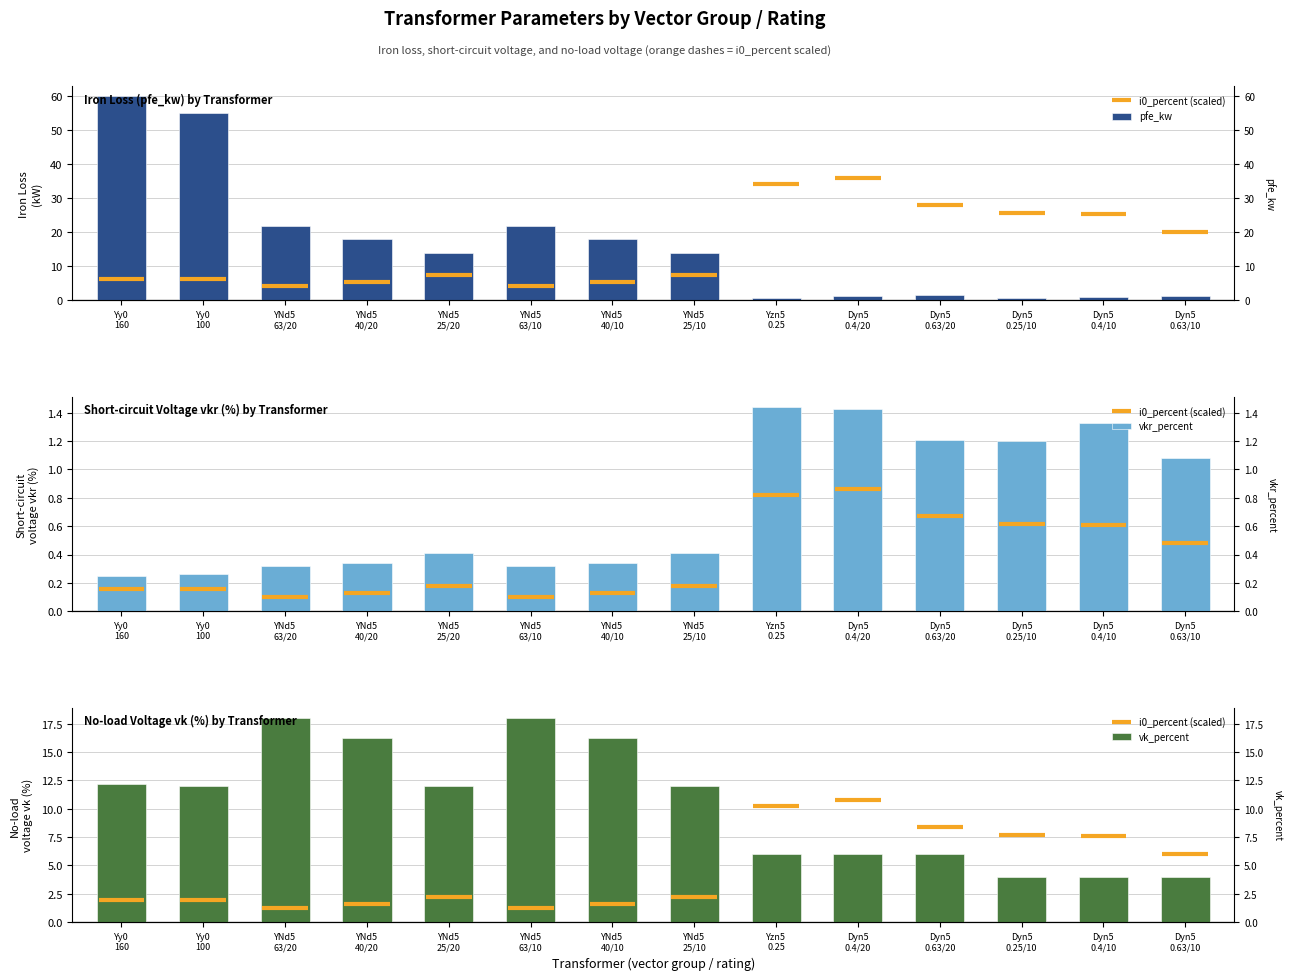

How many distinct data groups are displayed?

3